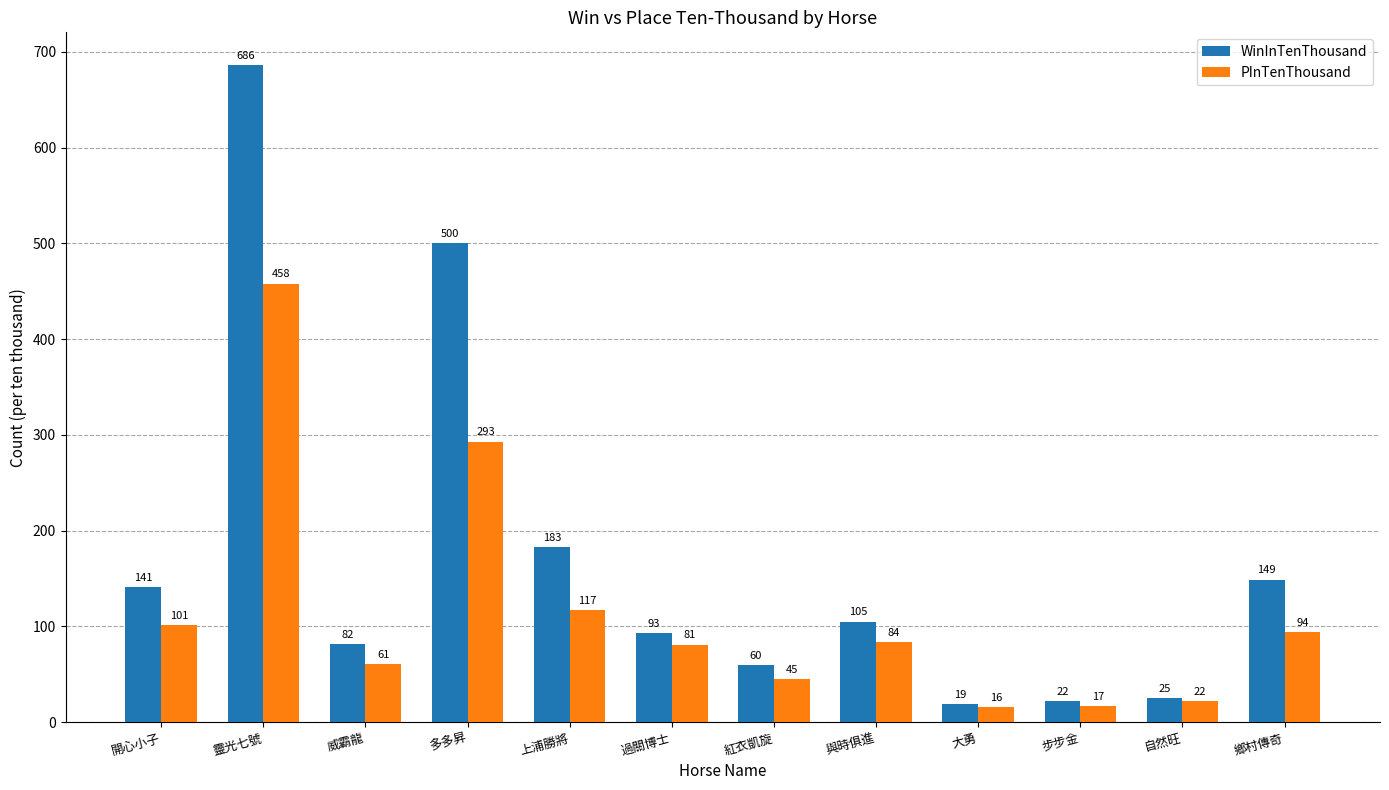

What is the difference between the maximum and minimum values in the PInTenThousand series?

442